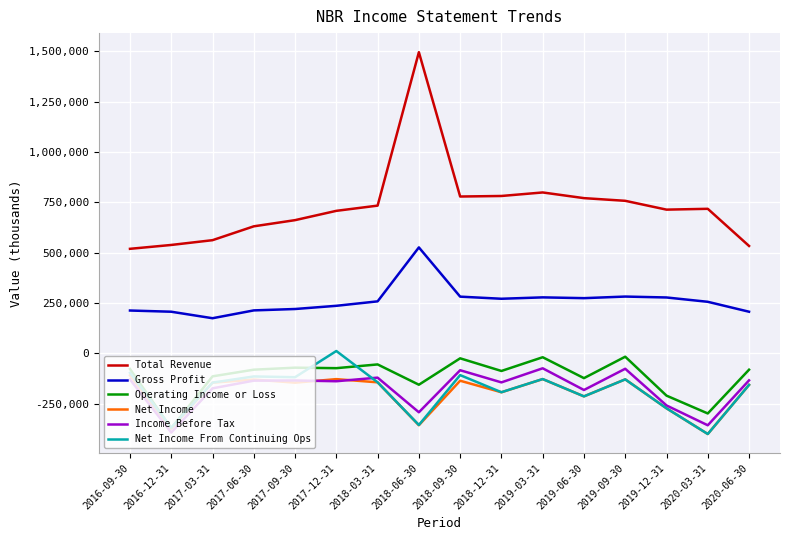

Does the chart display data point markers on the line(s)?

No